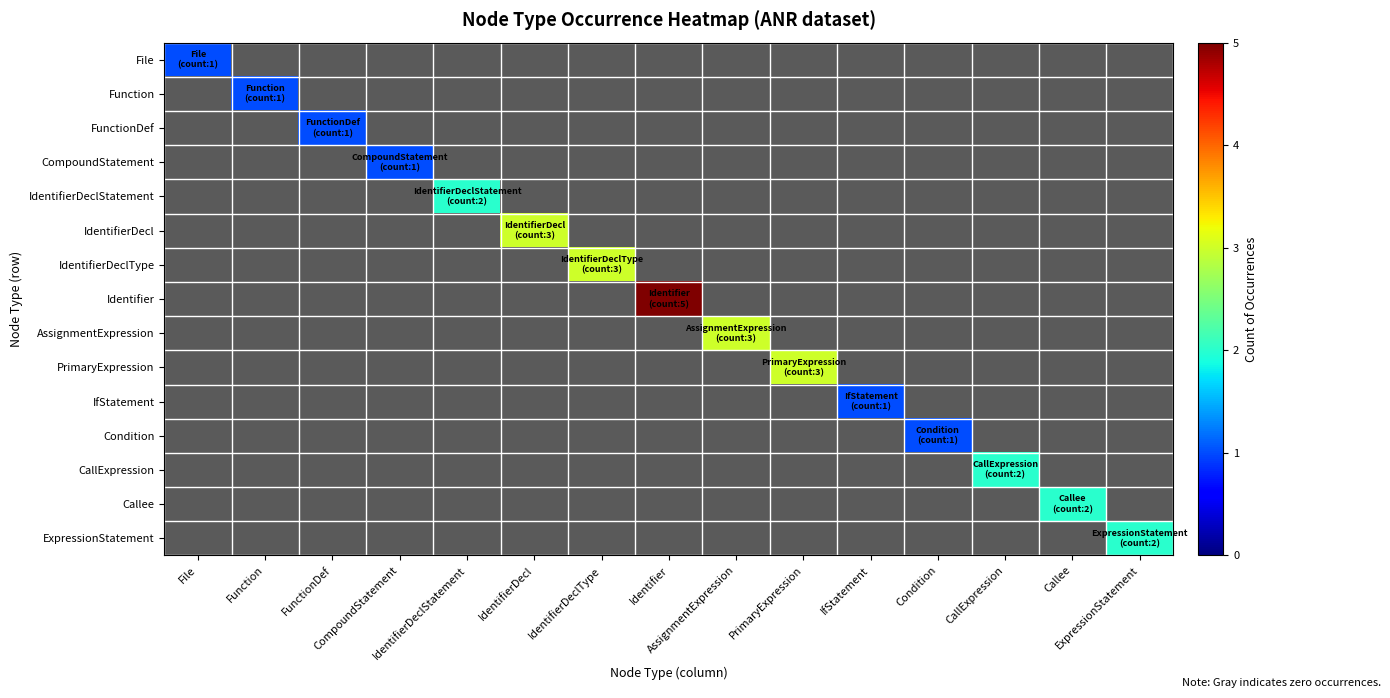

Is the value of PrimaryExpression at Function greater than the value of File at Identifier?

No